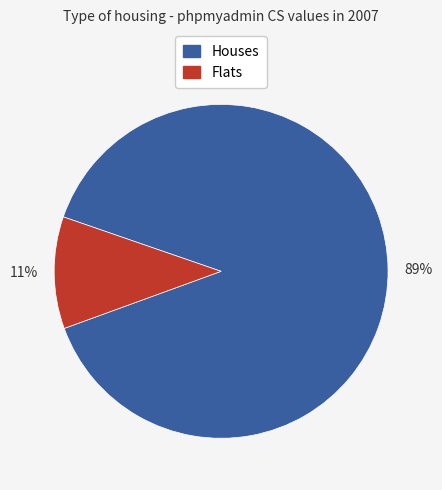

To the nearest percent, what is the difference between the largest and smallest slice percentages?

78%